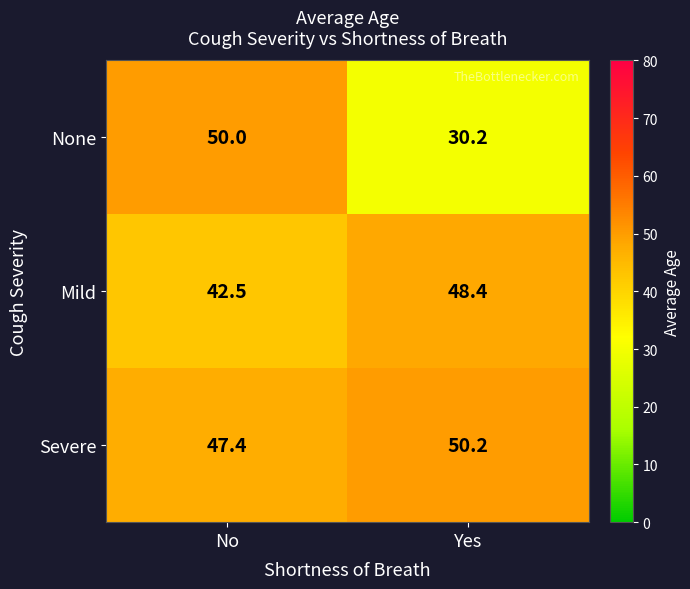

List the series in order of their overall mean, lowest first.

None, Mild, Severe